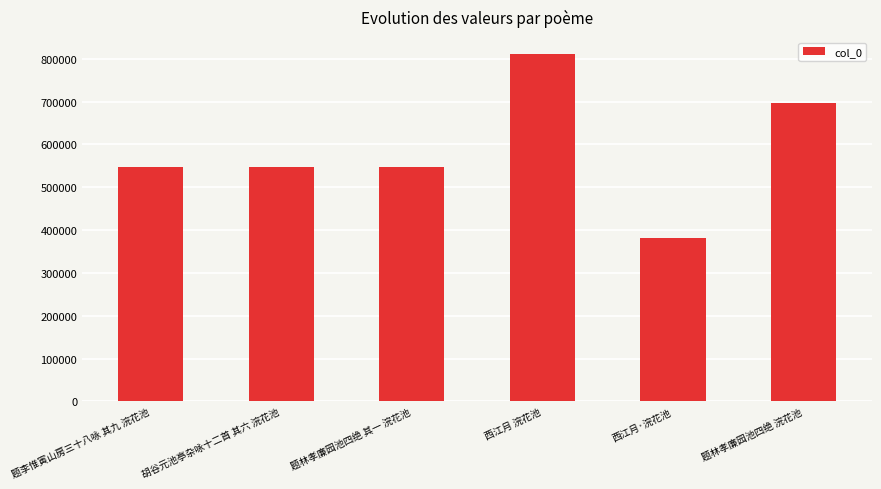

What is the ratio of the value at 西江月 浣花池 to the value at 题林孝廉园池四绝 浣花池?

1.2